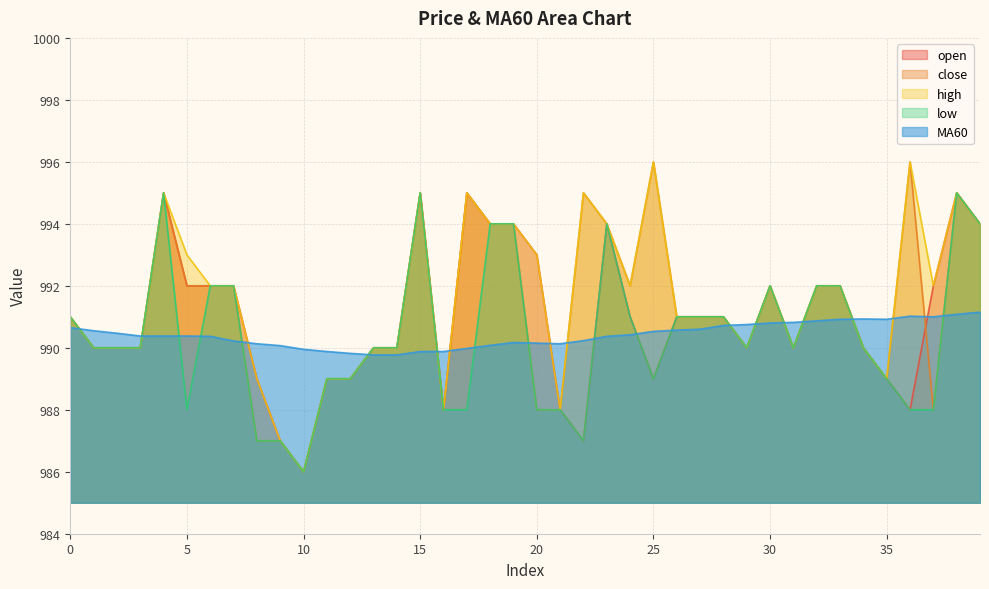

What are all the series names shown in the legend?

open, close, high, low, MA60